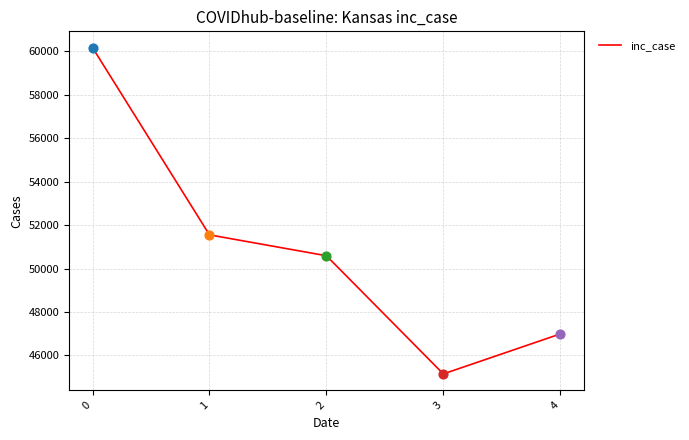

Which has a higher value, 1 or 4?

1